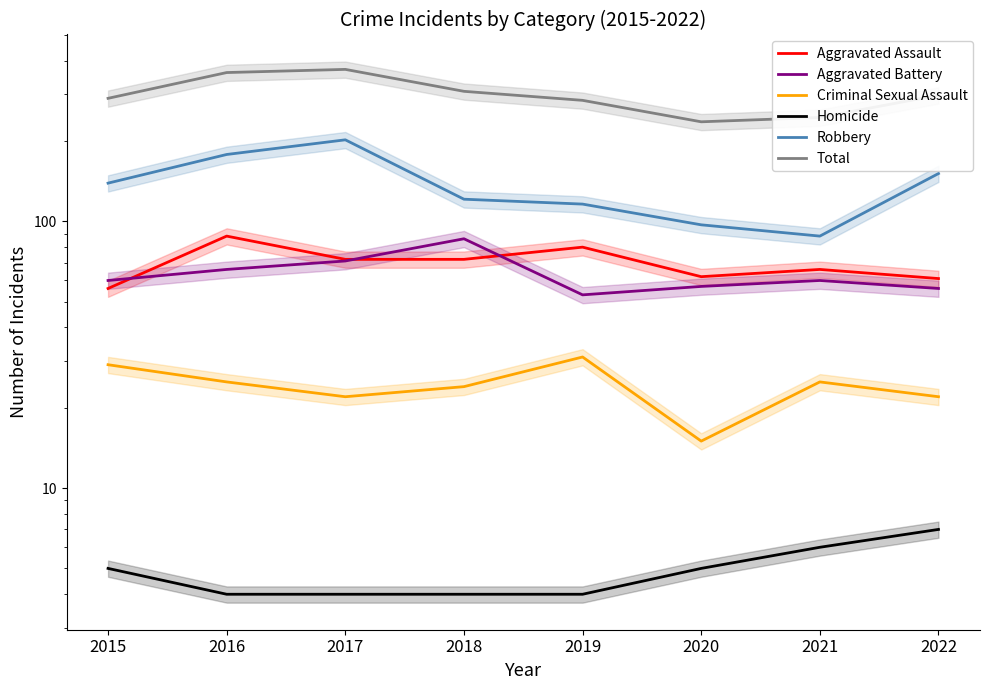

What is the smallest value displayed?

4